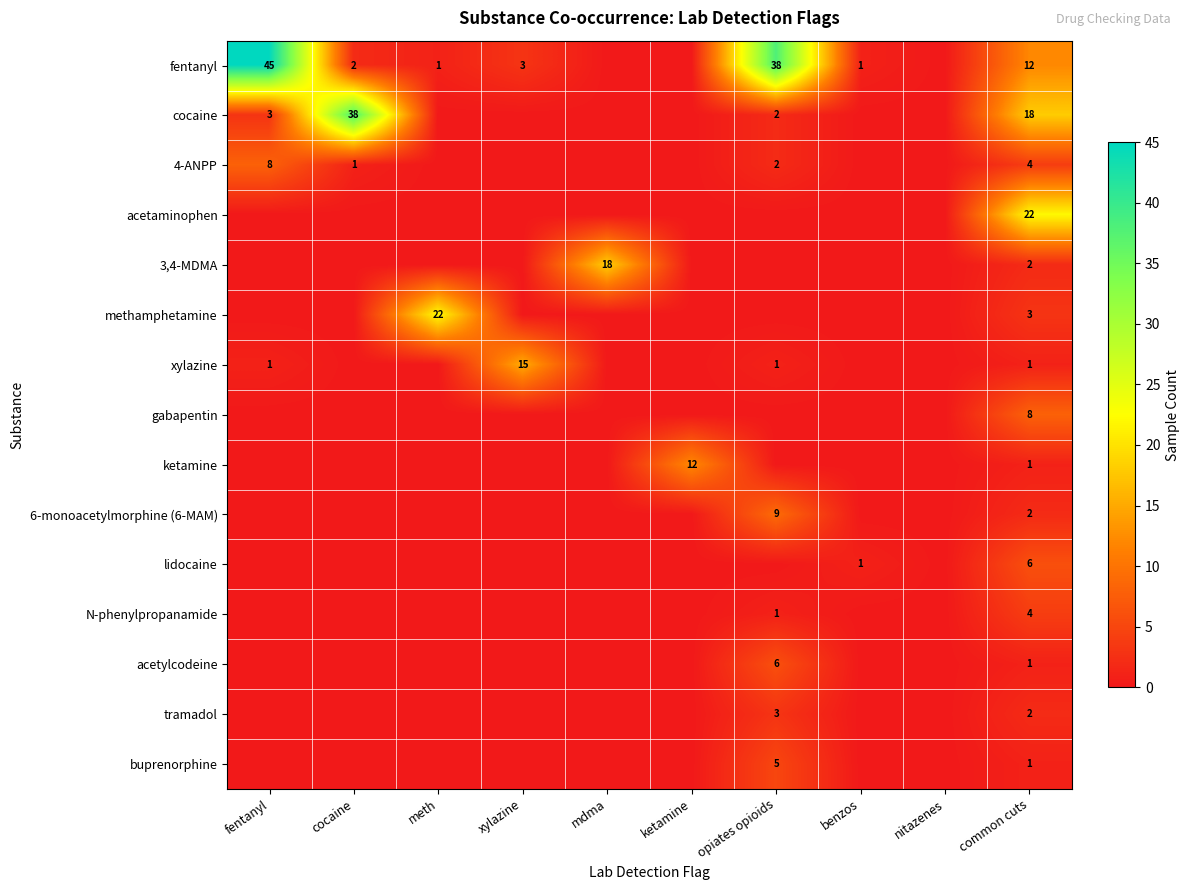

The 6-monoacetylmorphine (6-MAM) series shows 2 at common cuts. True or false?

True